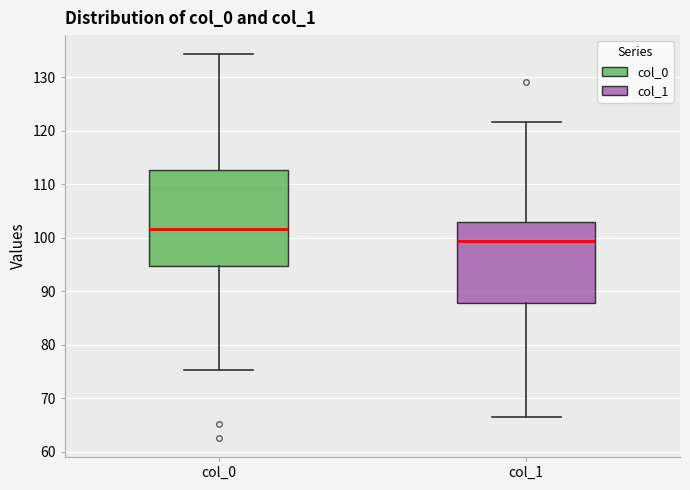

Which box is the tallest, from its lower edge to its upper edge?

col_0